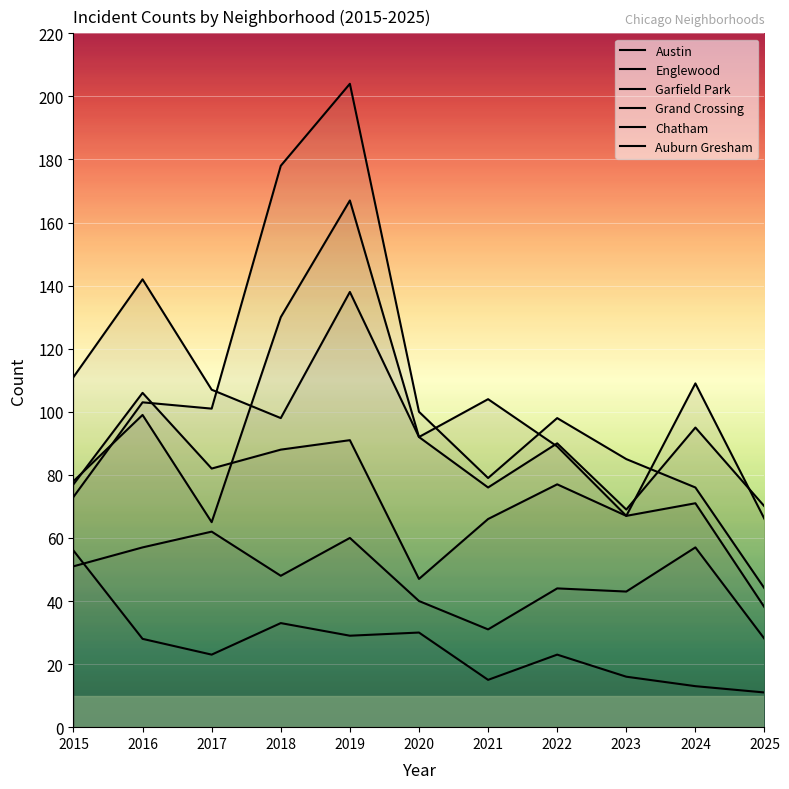

The value of Garfield Park at 2024 is 76. True or false?

True